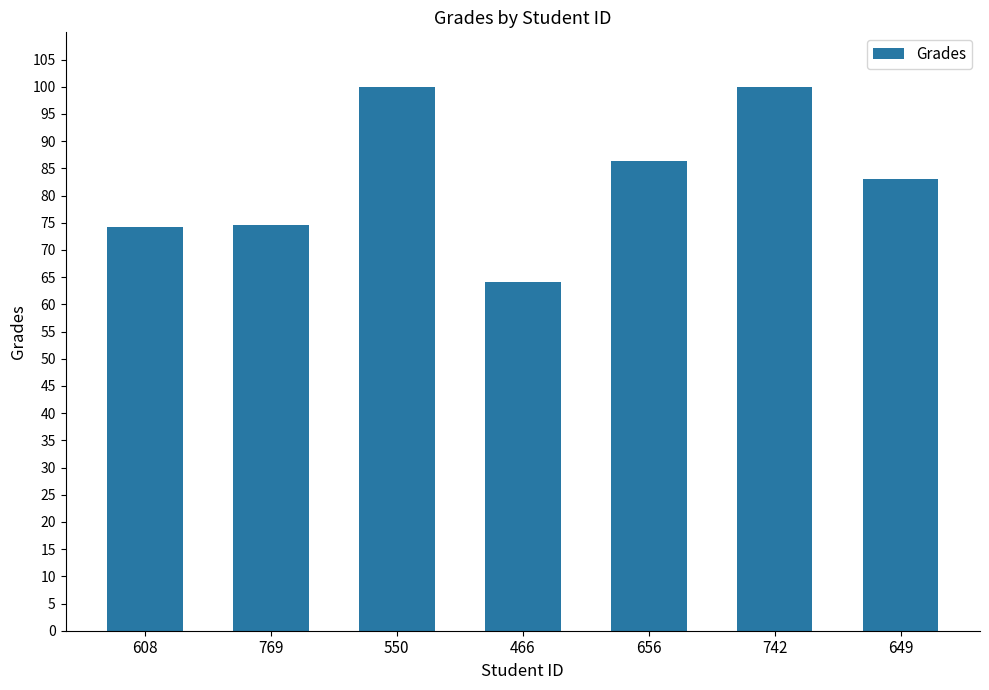

How many data points does each series have?

7